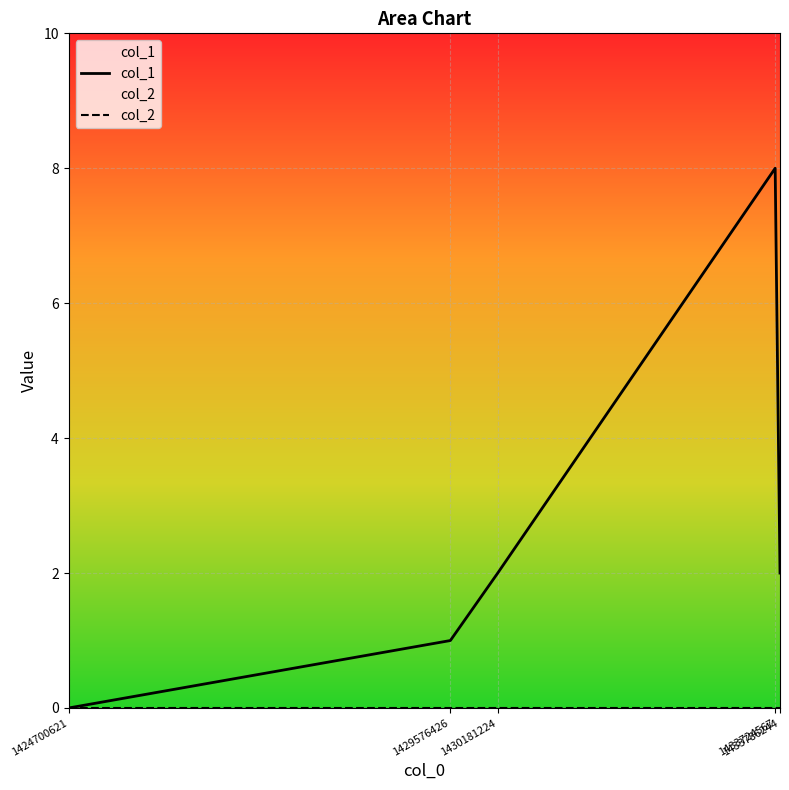

Is it true that col_1 equals 1 at 1429576426?

True